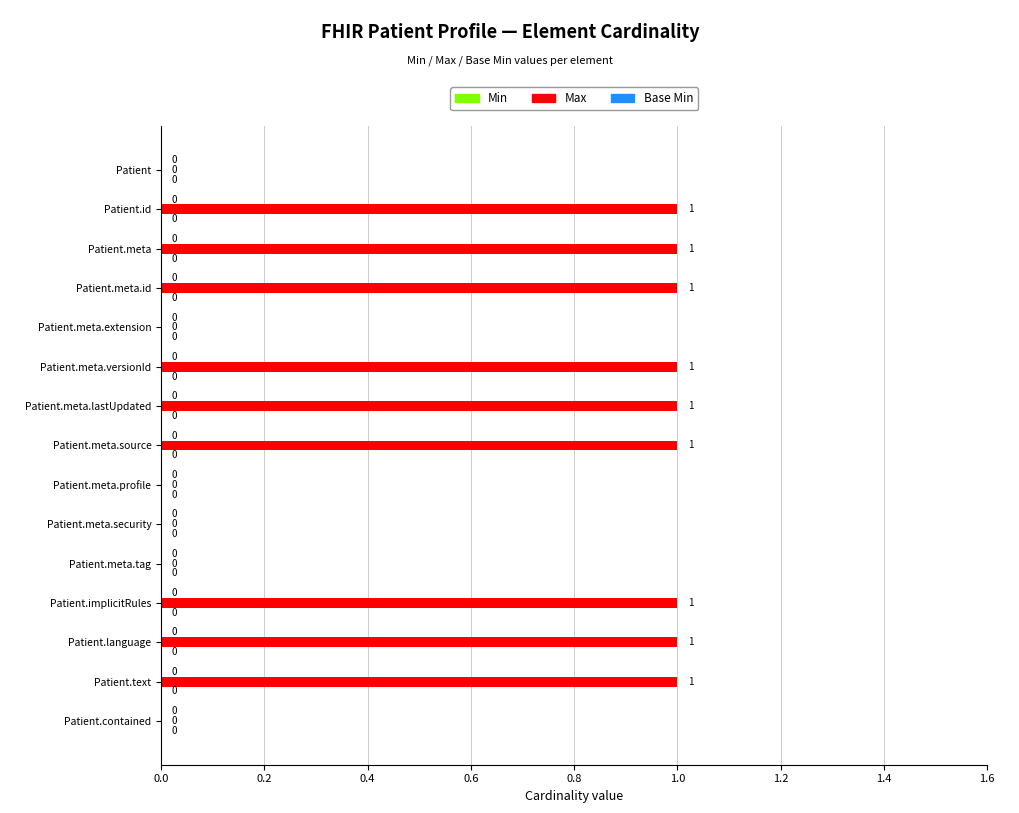

What is the ratio of the value at Patient.meta.lastUpdated to the value at Patient.meta.source?

1.0